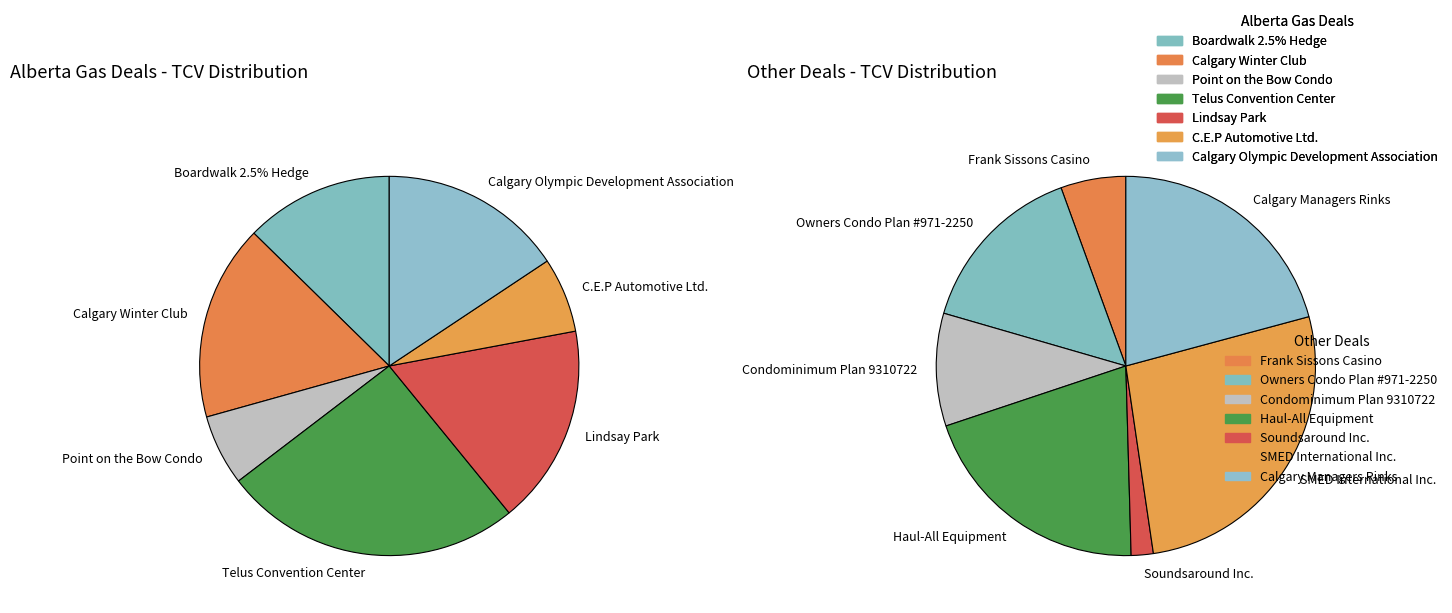

Rank the series by their maximum value, from highest to lowest.

Other Deals, Alberta Gas Deals